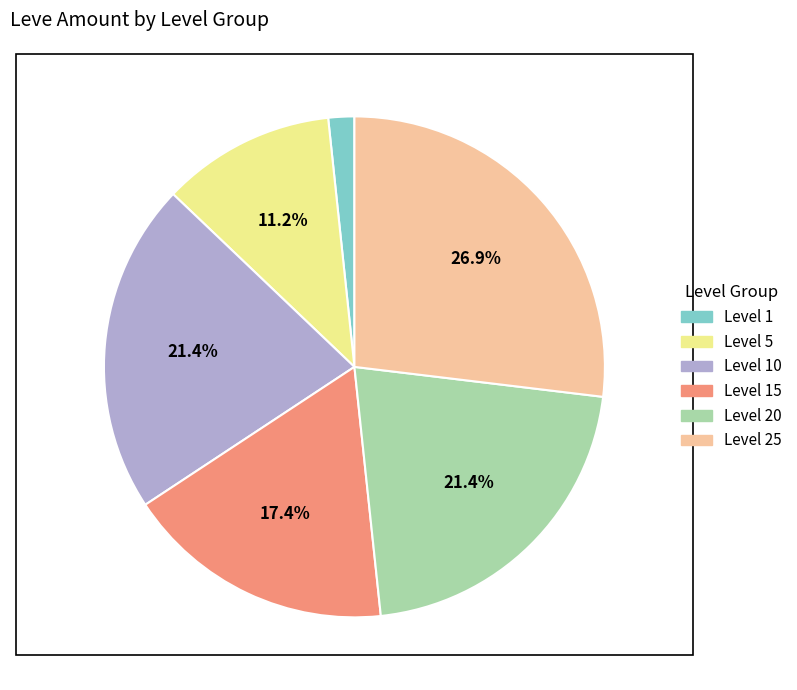

Does any single category account for the majority?

No